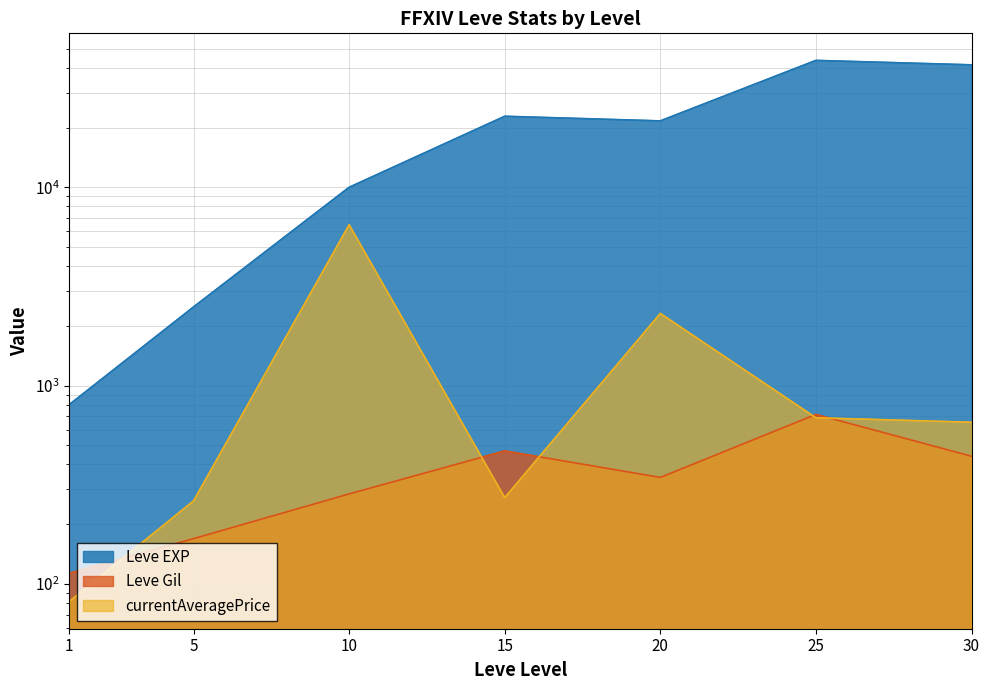

How many values in the currentAveragePrice series exceed 652?

4